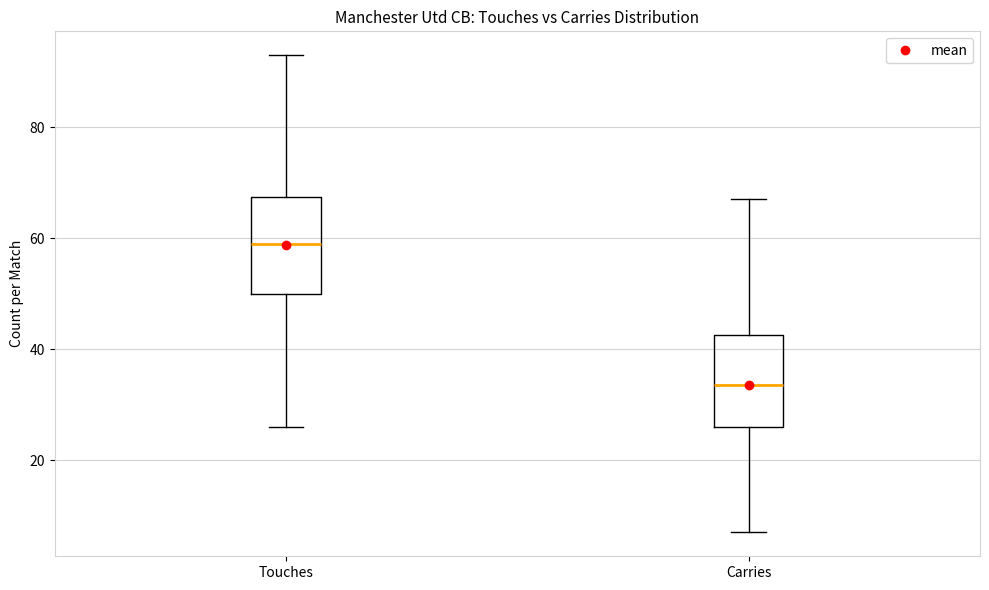

Which box's median line is the lowest?

Carries